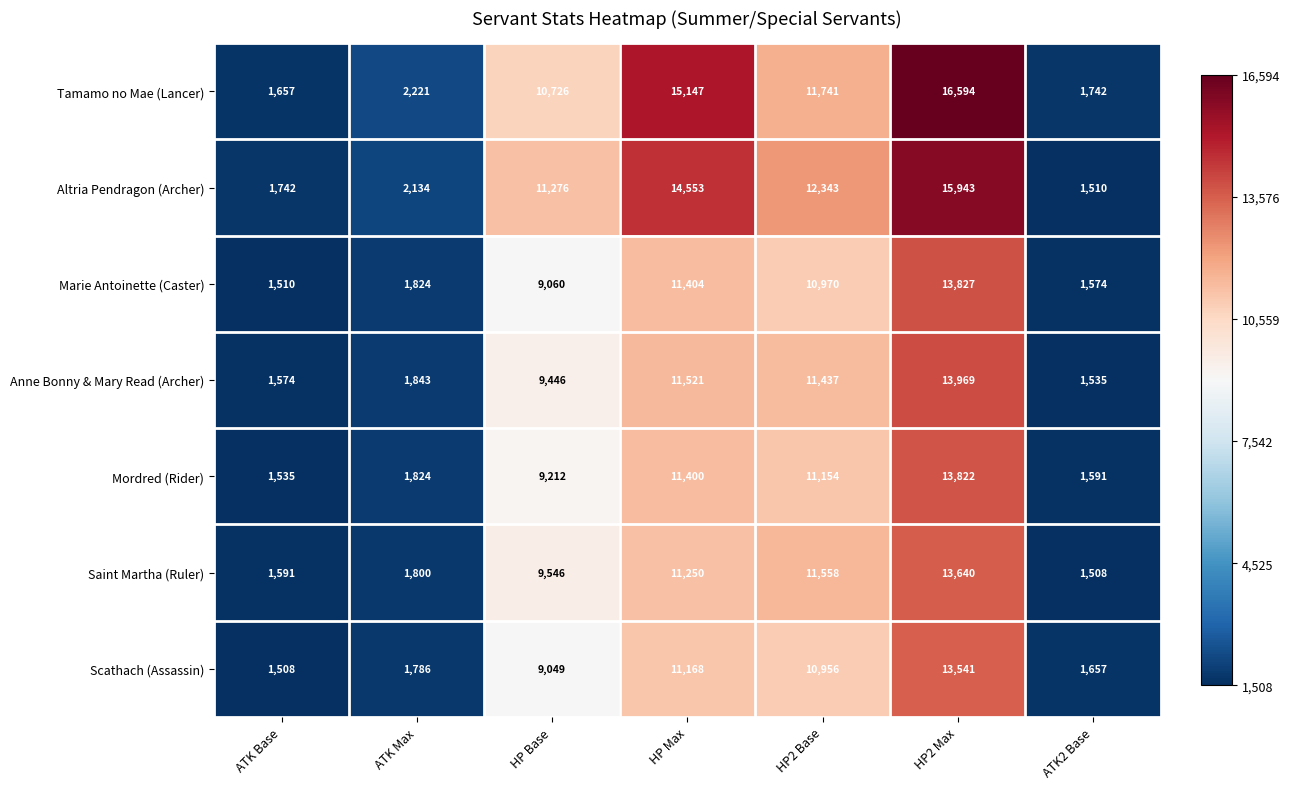

What is the maximum value shown in the chart?

16594